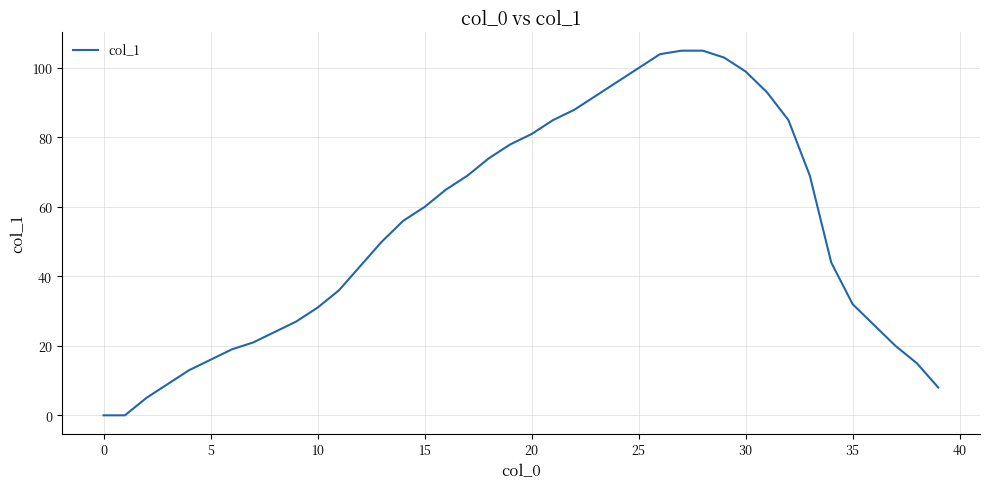

What is the difference between the maximum and minimum values?

105